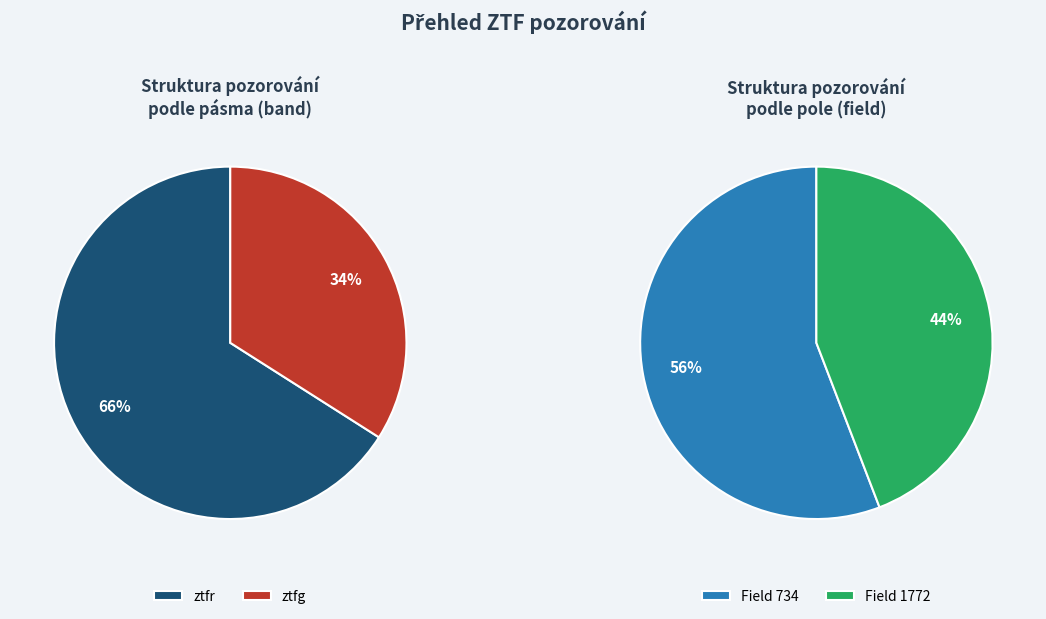

Between ztfr and ztfg, which is larger?

ztfr